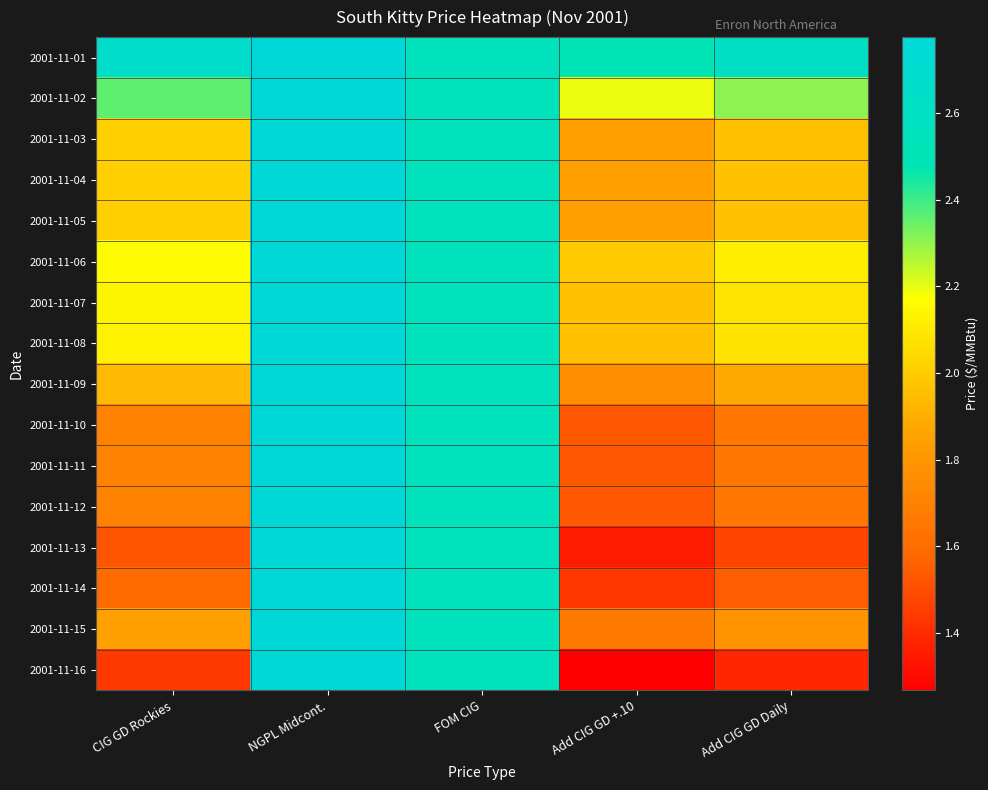

Reading left to right, what are all the values shown in this chart?

2001-11-01: CIG GD Rockies=2.7	NGPL Midcont.=2.8	FOM CIG=2.5	Add CIG GD +.10=2.5	Add CIG GD Daily=2.6
2001-11-02: CIG GD Rockies=2.4	NGPL Midcont.=2.8	FOM CIG=2.5	Add CIG GD +.10=2.2	Add CIG GD Daily=2.3
2001-11-03: CIG GD Rockies=2.0	NGPL Midcont.=2.8	FOM CIG=2.5	Add CIG GD +.10=1.8	Add CIG GD Daily=2.0
2001-11-04: CIG GD Rockies=2.0	NGPL Midcont.=2.8	FOM CIG=2.5	Add CIG GD +.10=1.8	Add CIG GD Daily=2.0
2001-11-05: CIG GD Rockies=2.0	NGPL Midcont.=2.8	FOM CIG=2.5	Add CIG GD +.10=1.8	Add CIG GD Daily=2.0
2001-11-06: CIG GD Rockies=2.2	NGPL Midcont.=2.8	FOM CIG=2.5	Add CIG GD +.10=2.0	Add CIG GD Daily=2.1
2001-11-07: CIG GD Rockies=2.1	NGPL Midcont.=2.8	FOM CIG=2.5	Add CIG GD +.10=2.0	Add CIG GD Daily=2.1
2001-11-08: CIG GD Rockies=2.1	NGPL Midcont.=2.8	FOM CIG=2.5	Add CIG GD +.10=2.0	Add CIG GD Daily=2.1
2001-11-09: CIG GD Rockies=1.9	NGPL Midcont.=2.8	FOM CIG=2.5	Add CIG GD +.10=1.8	Add CIG GD Daily=1.9
2001-11-10: CIG GD Rockies=1.7	NGPL Midcont.=2.8	FOM CIG=2.5	Add CIG GD +.10=1.5	Add CIG GD Daily=1.6
2001-11-11: CIG GD Rockies=1.7	NGPL Midcont.=2.8	FOM CIG=2.5	Add CIG GD +.10=1.5	Add CIG GD Daily=1.6
2001-11-12: CIG GD Rockies=1.7	NGPL Midcont.=2.8	FOM CIG=2.5	Add CIG GD +.10=1.5	Add CIG GD Daily=1.6
2001-11-13: CIG GD Rockies=1.5	NGPL Midcont.=2.8	FOM CIG=2.5	Add CIG GD +.10=1.4	Add CIG GD Daily=1.5
2001-11-14: CIG GD Rockies=1.6	NGPL Midcont.=2.8	FOM CIG=2.5	Add CIG GD +.10=1.4	Add CIG GD Daily=1.5
2001-11-15: CIG GD Rockies=1.8	NGPL Midcont.=2.8	FOM CIG=2.5	Add CIG GD +.10=1.7	Add CIG GD Daily=1.8
2001-11-16: CIG GD Rockies=1.4	NGPL Midcont.=2.8	FOM CIG=2.5	Add CIG GD +.10=1.3	Add CIG GD Daily=1.4